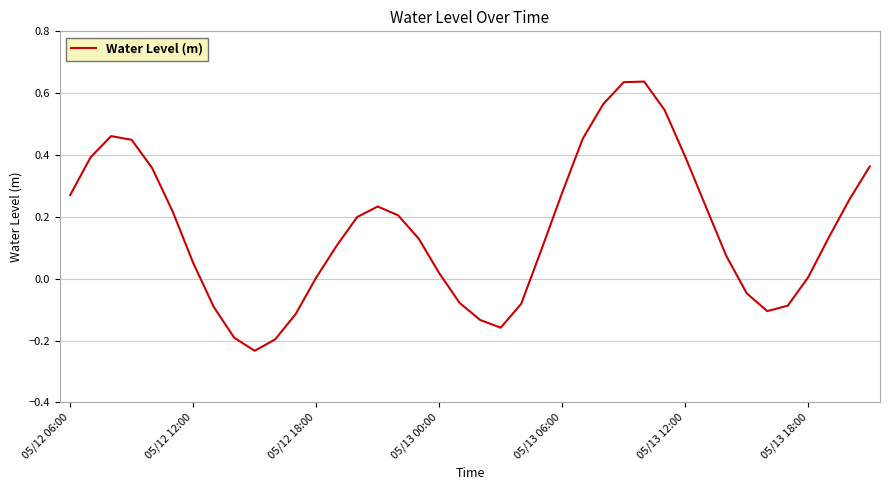

Does the chart have visible grid lines?

Yes